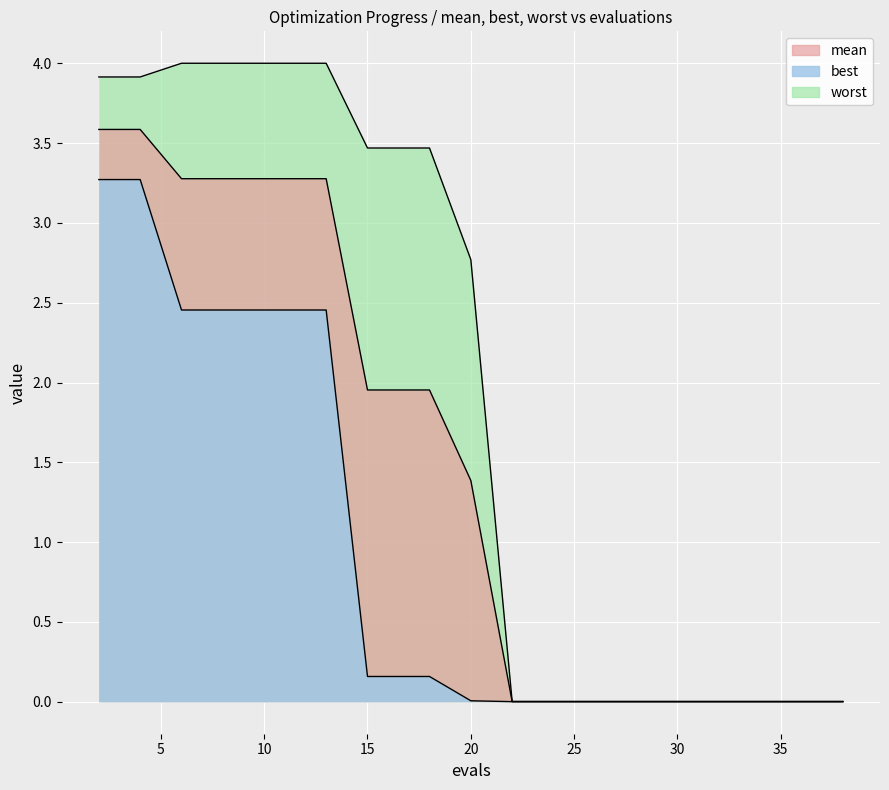

How many categories are shown in the chart?

20